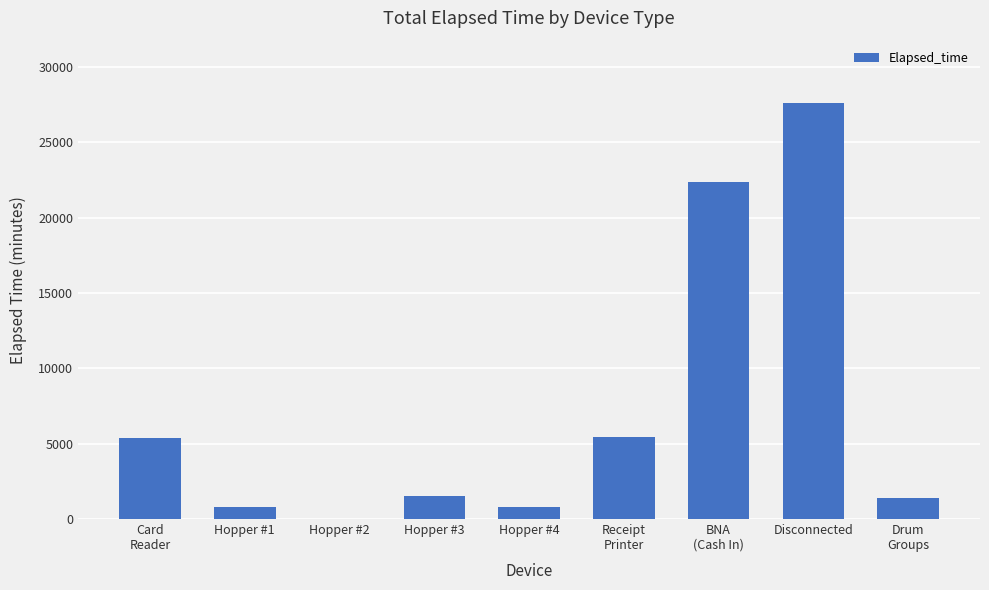

Which label corresponds to the largest value in the chart?

Disconnected